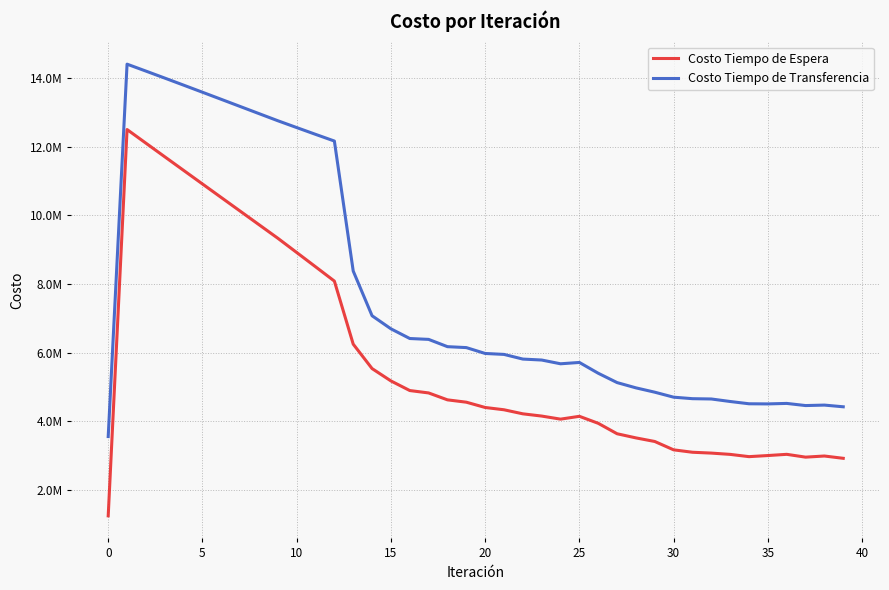

What is the label of the 22nd point from the left?

21